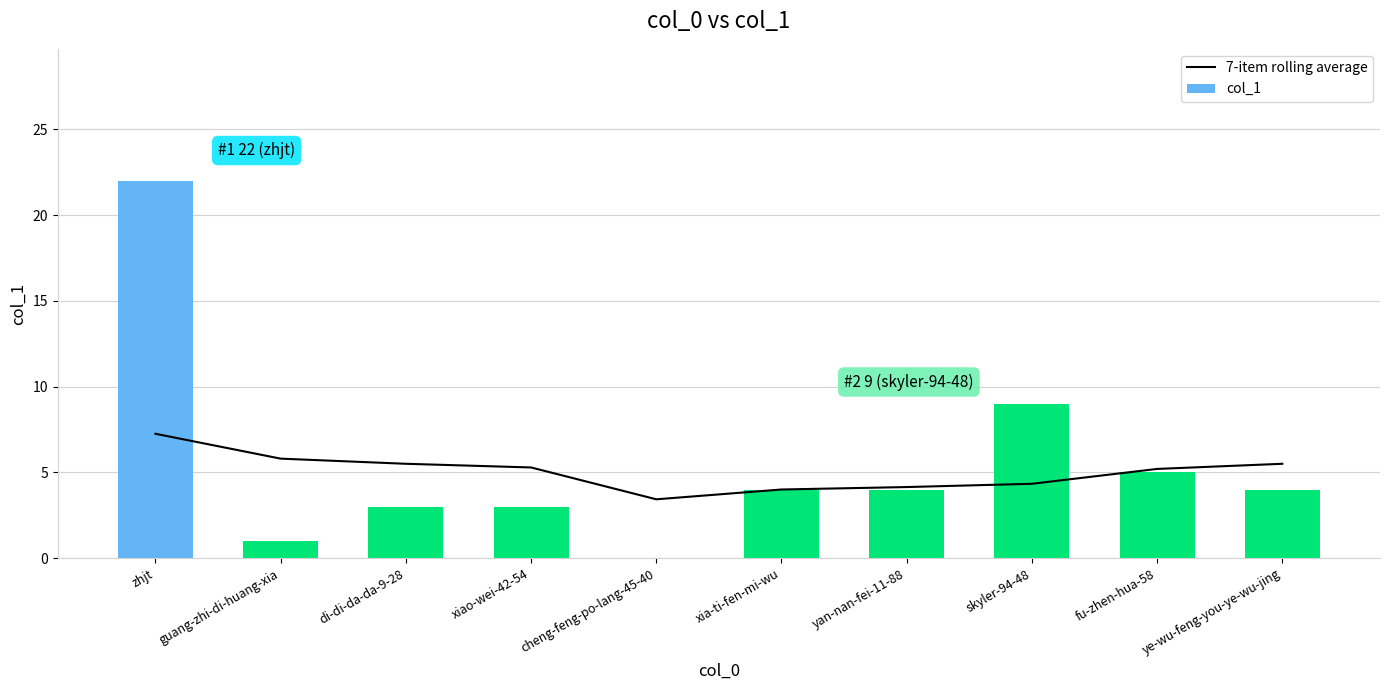

What is the sum of the 7-item rolling average values at guang-zhi-di-huang-xia and skyler-94-48?

10.1